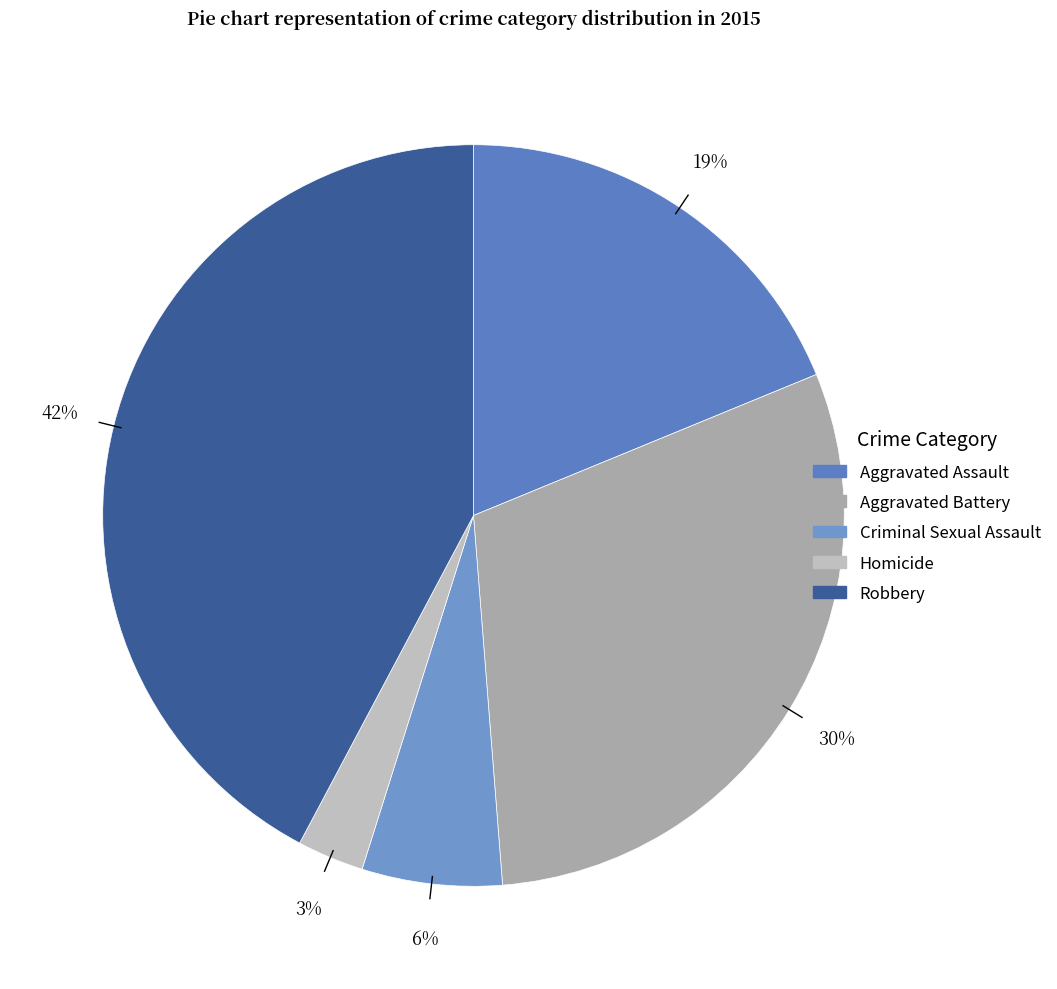

How many segments does this pie chart have?

5